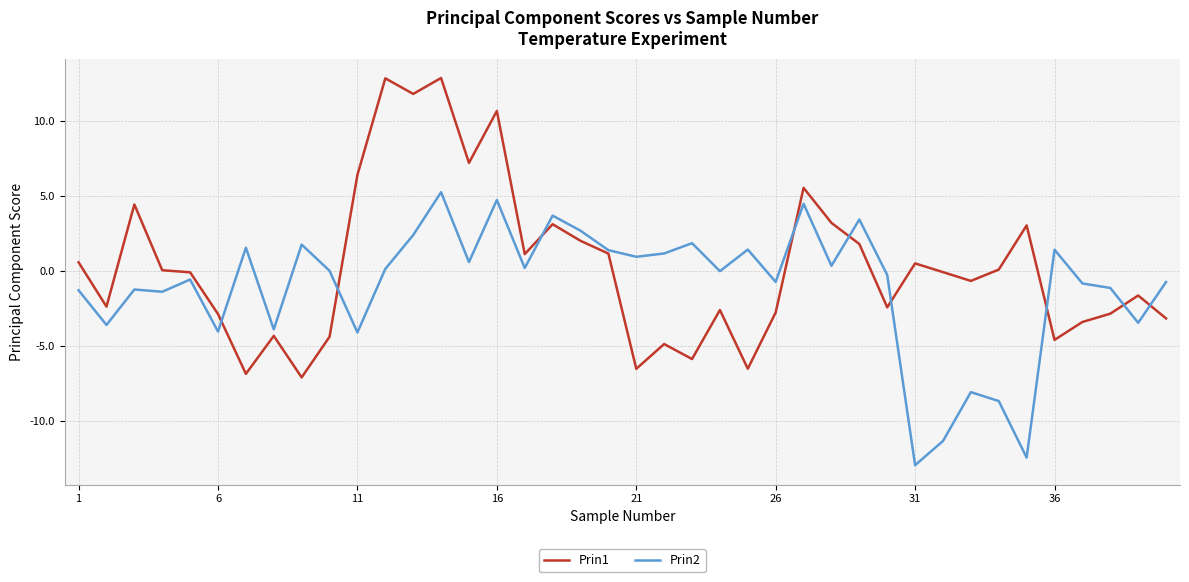

Does the chart display data point markers on the line(s)?

No